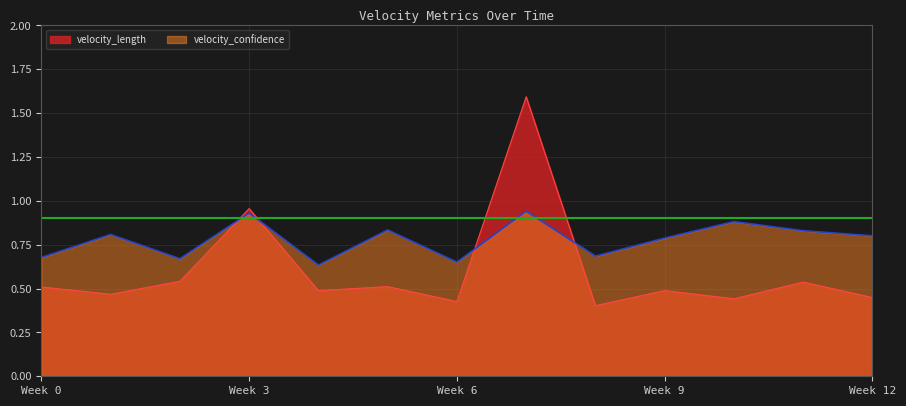

Is it true that velocity_confidence equals 1.3 at 7?

False